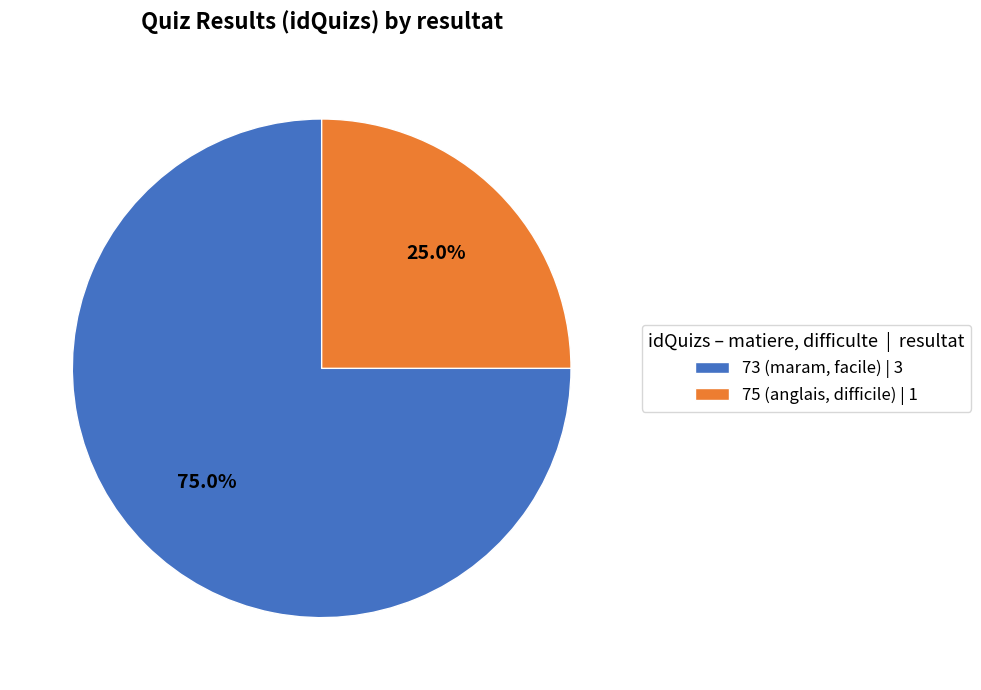

To the nearest percent, what is the average slice percentage?

50%